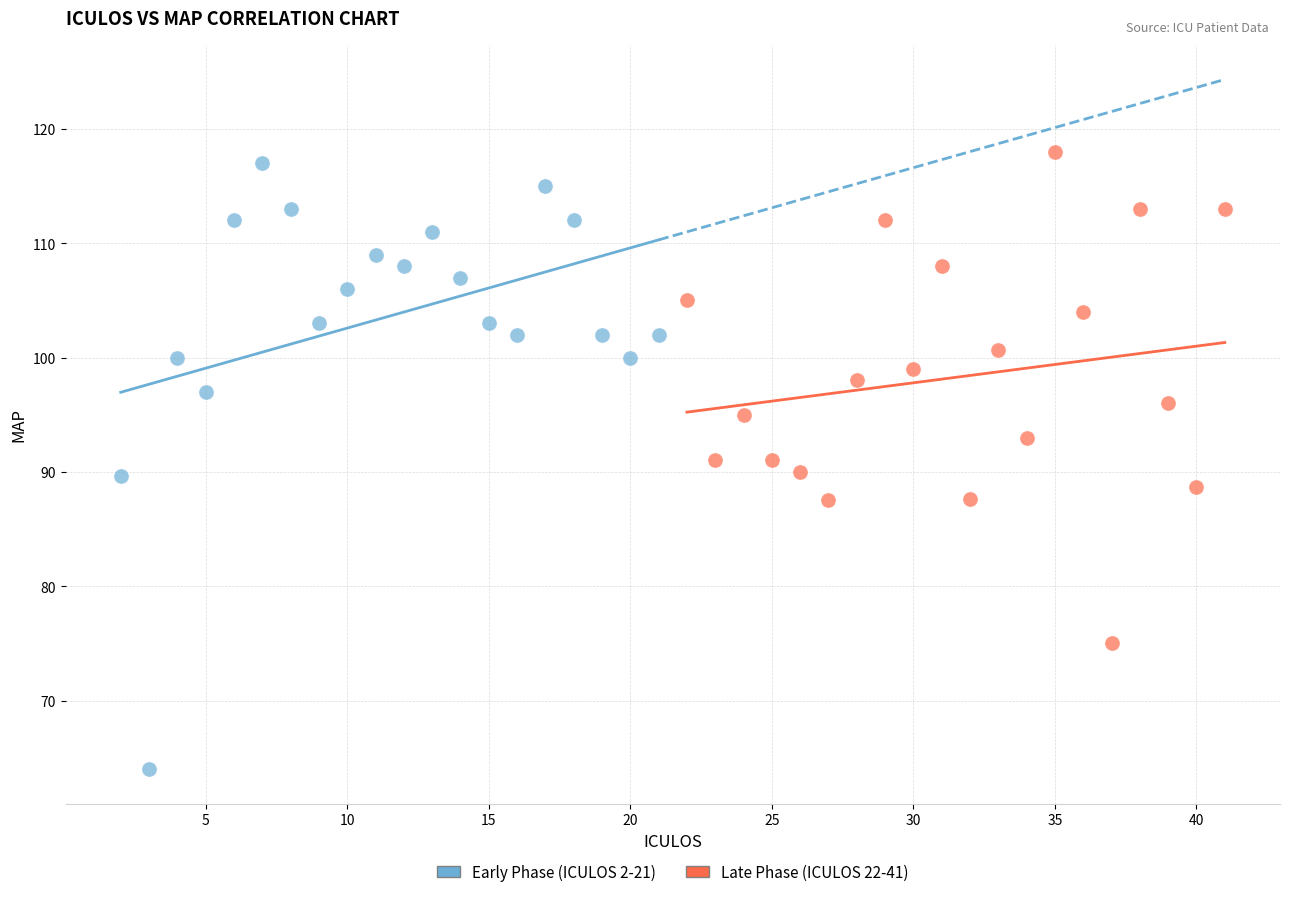

Which series has the widest spread of Y values?

Early Phase (ICULOS 2-21)